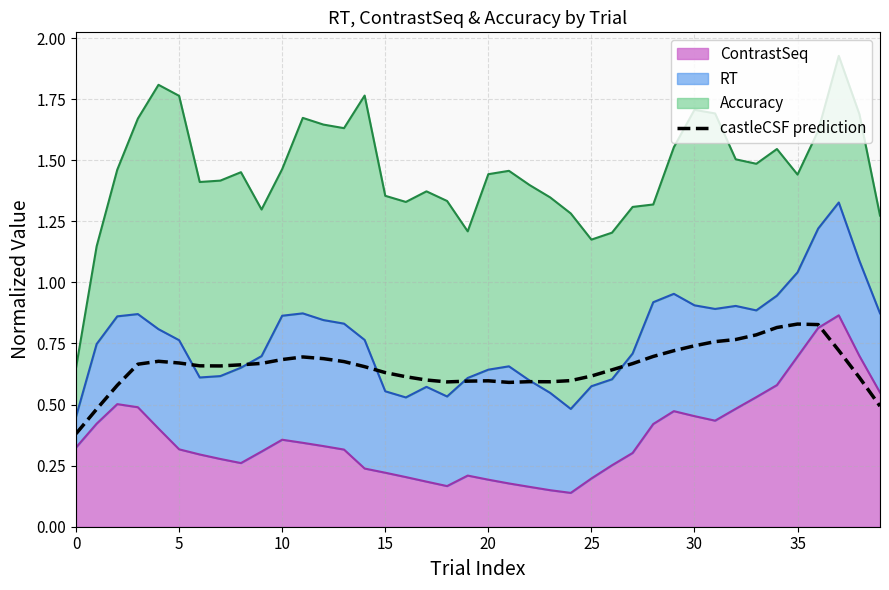

How many lines are shown in the chart?

1